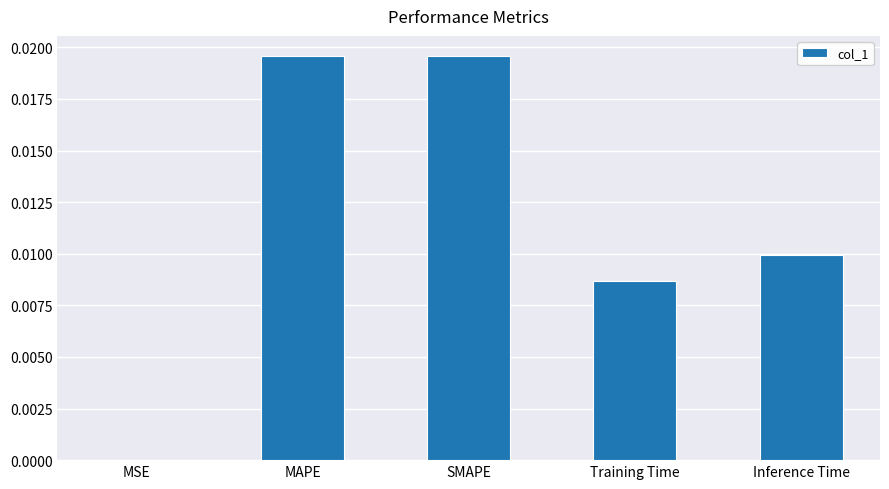

Which has a higher value, Training Time or SMAPE?

SMAPE